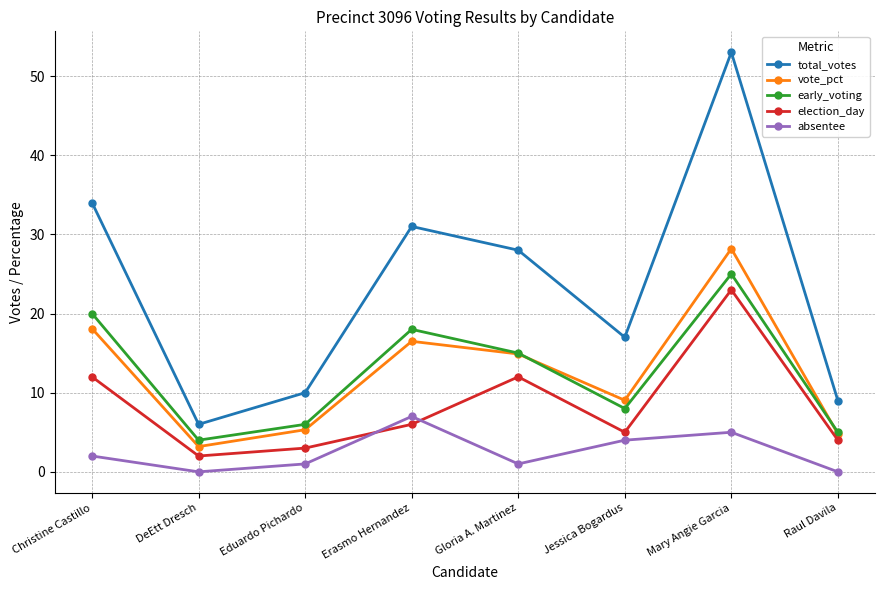

What is the value of the early_voting point at the 5th from the left?

15.0